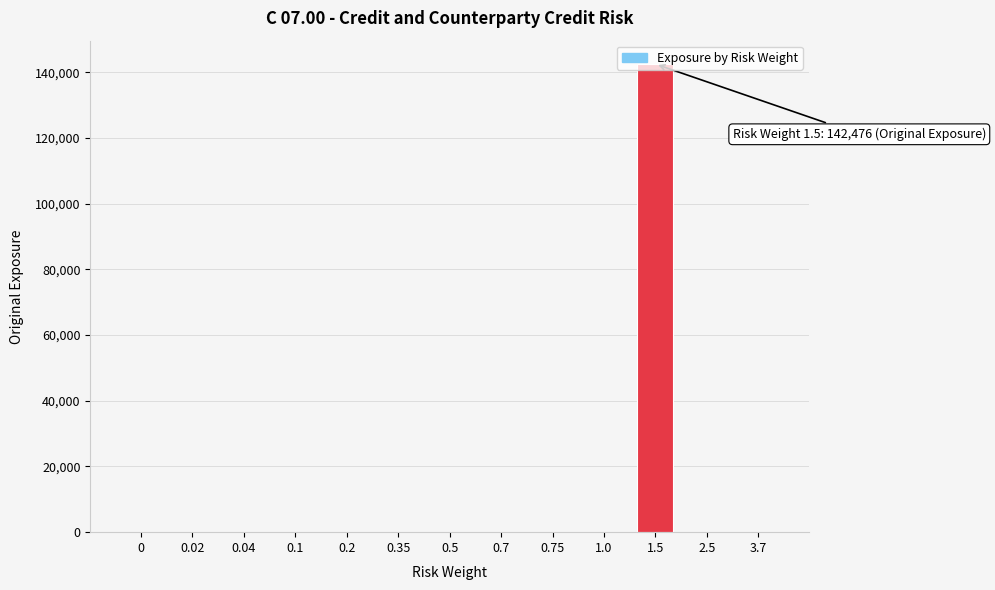

Is it true that the value at 0.35 is 0?

True